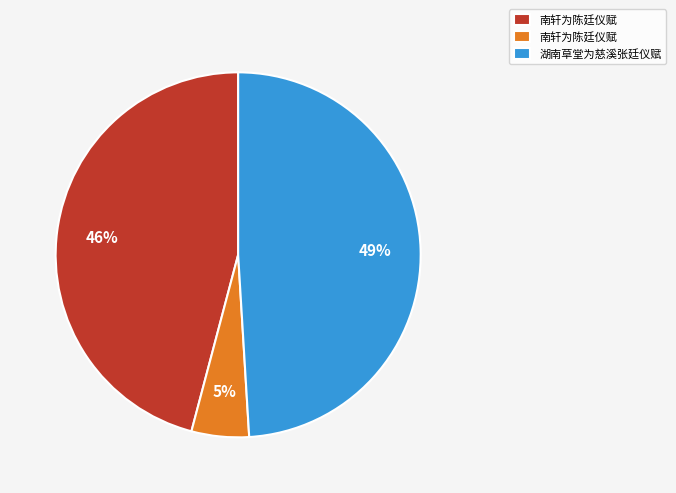

Does any single category account for the majority?

No